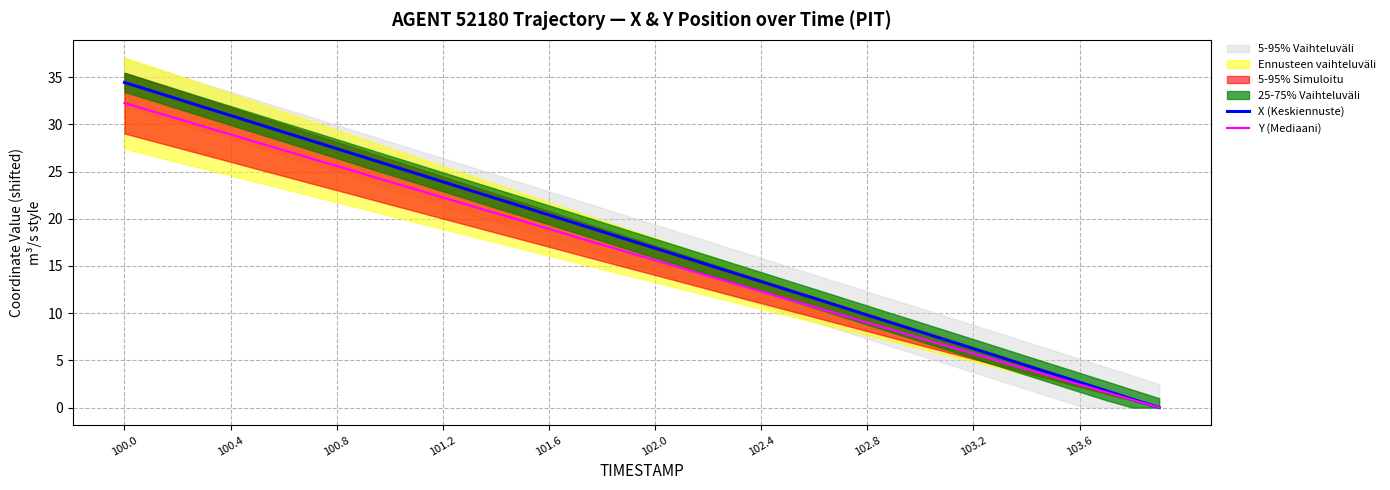

True or false: Y (Mediaani) and X (Keskiennuste) cross at least once.

False